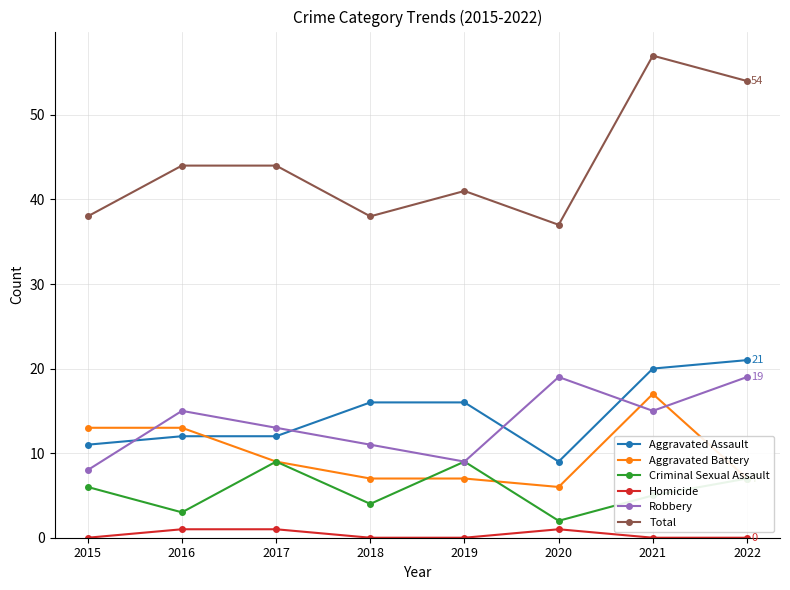

Is it true that Total equals 54 at 2022?

True